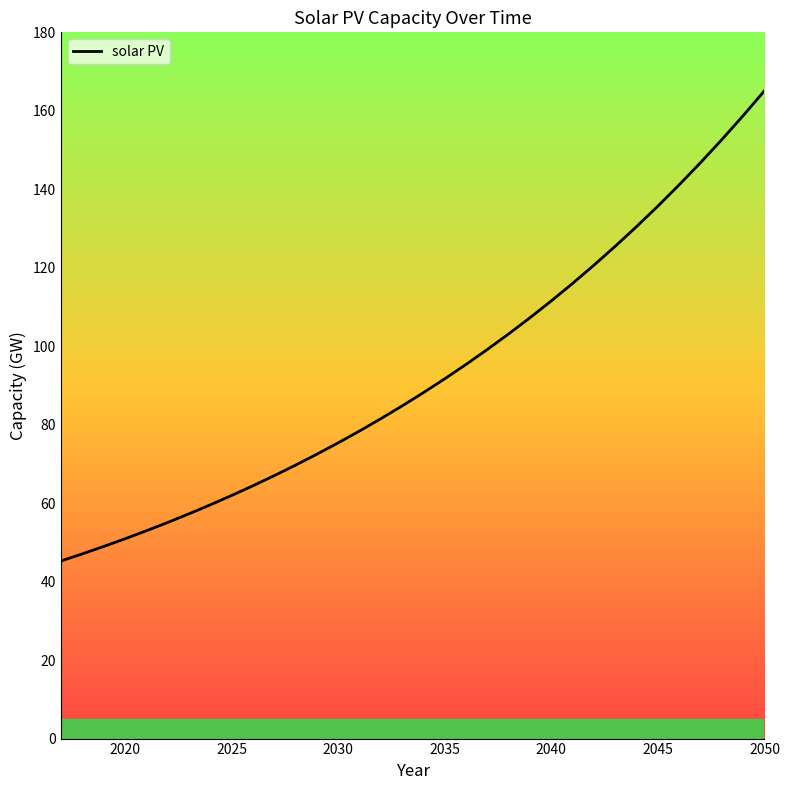

What is the greatest value displayed?

165.1